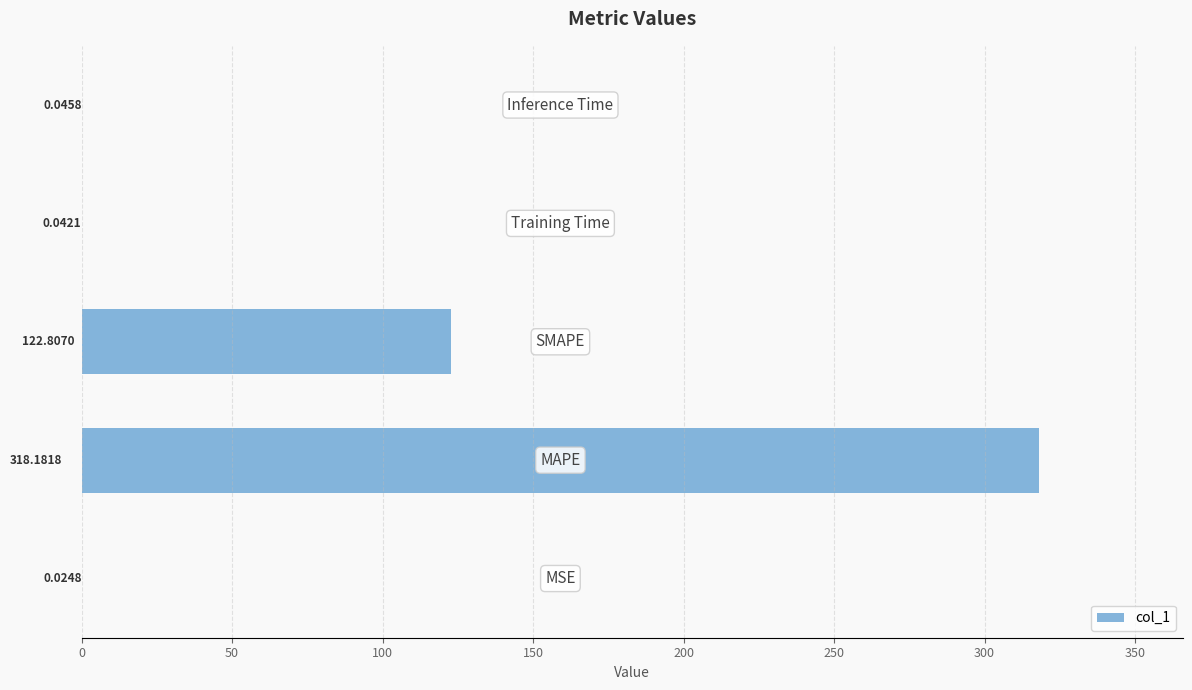

Are the bars horizontal?

Yes